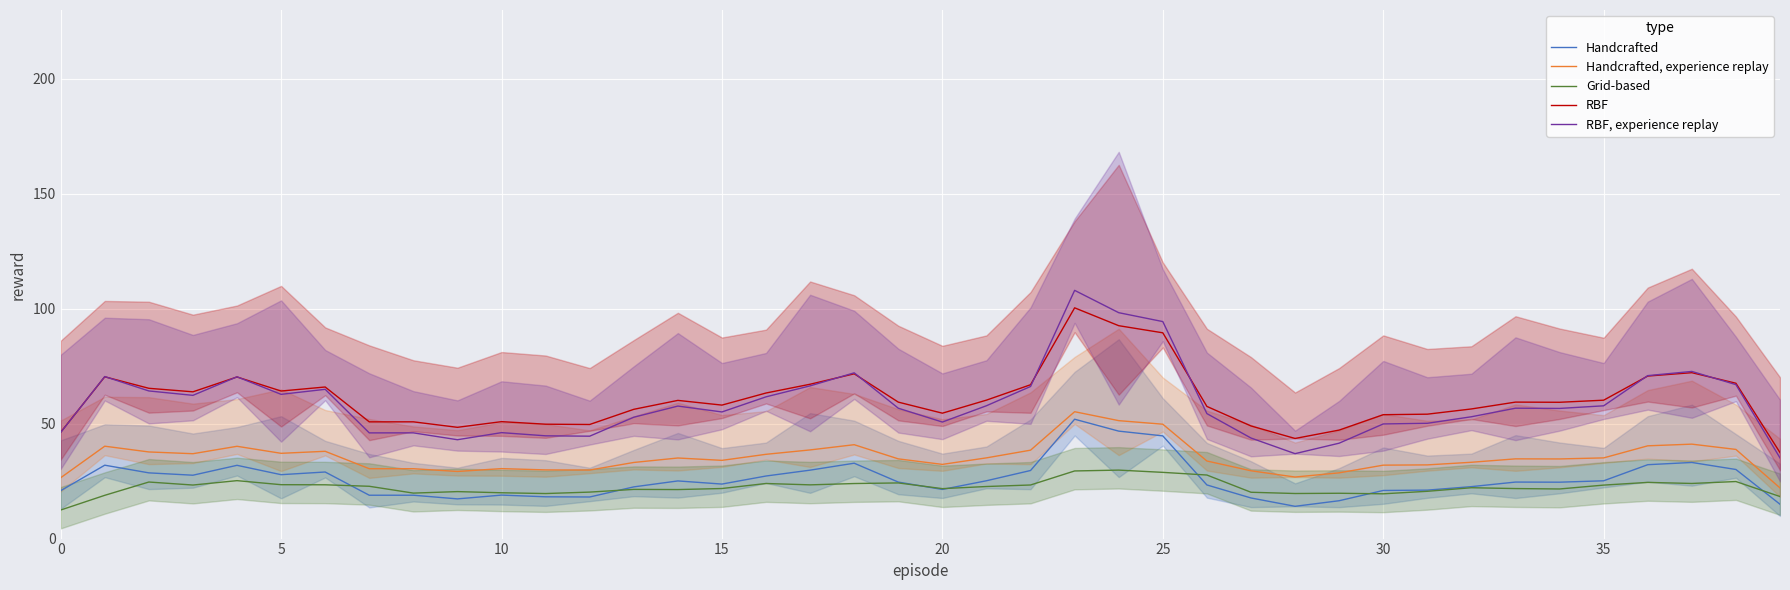

True or false: Handcrafted, experience replay has a value of 15.4 at 20.

False